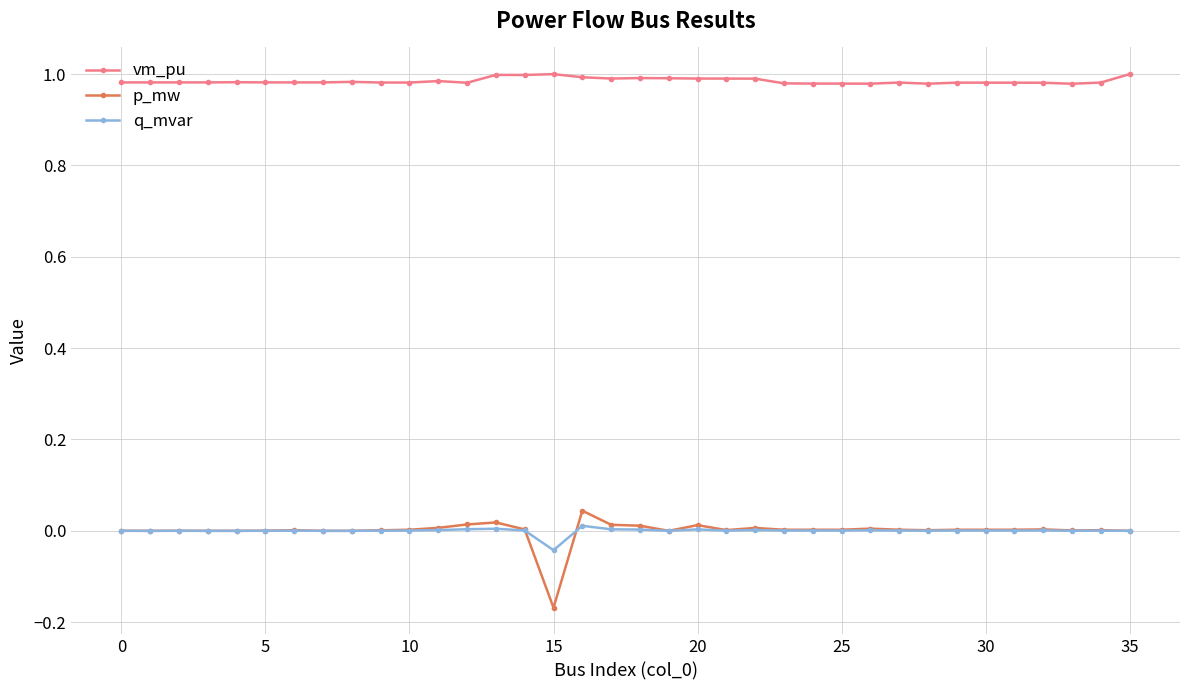

Which series has the largest range (max minus min)?

p_mw